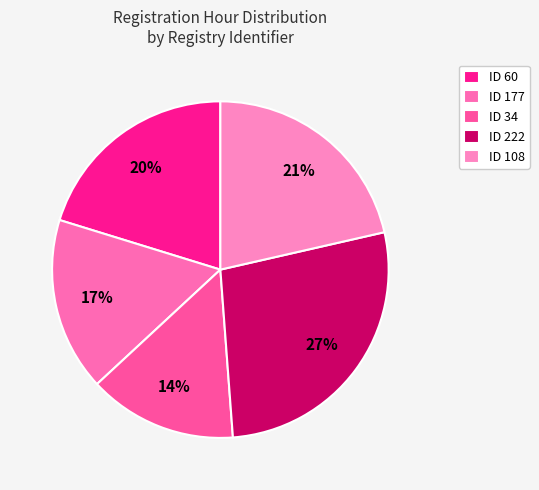

Which category has the biggest portion of the pie?

ID 222